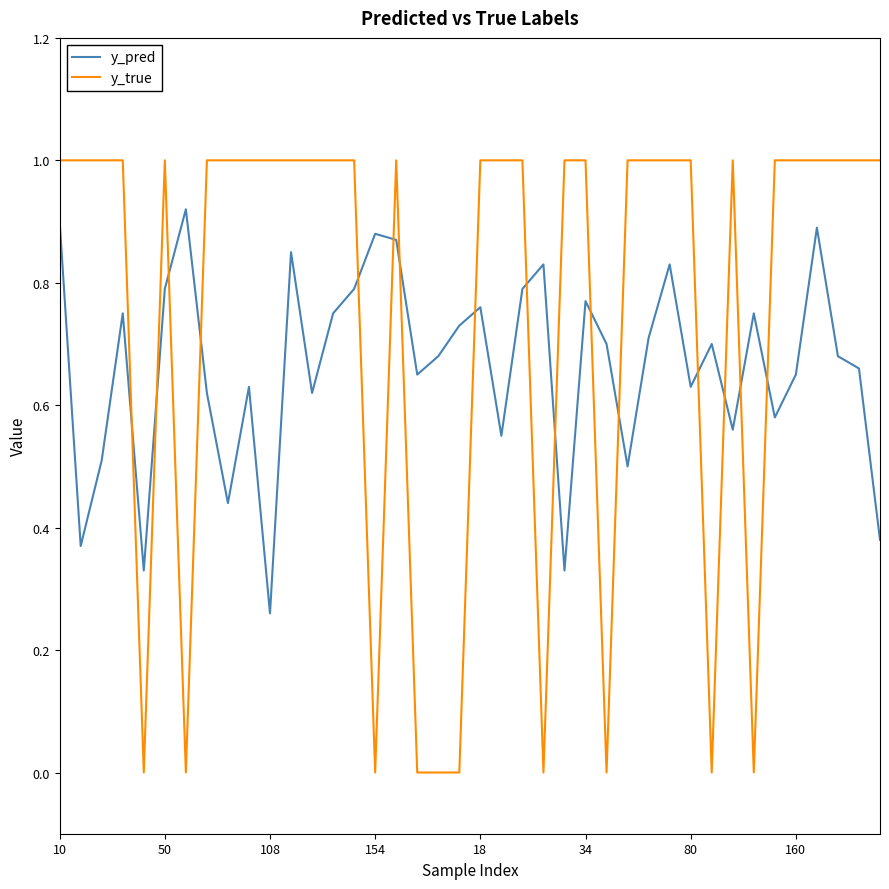

What is the difference between the maximum and minimum values in the y_true series?

1.0